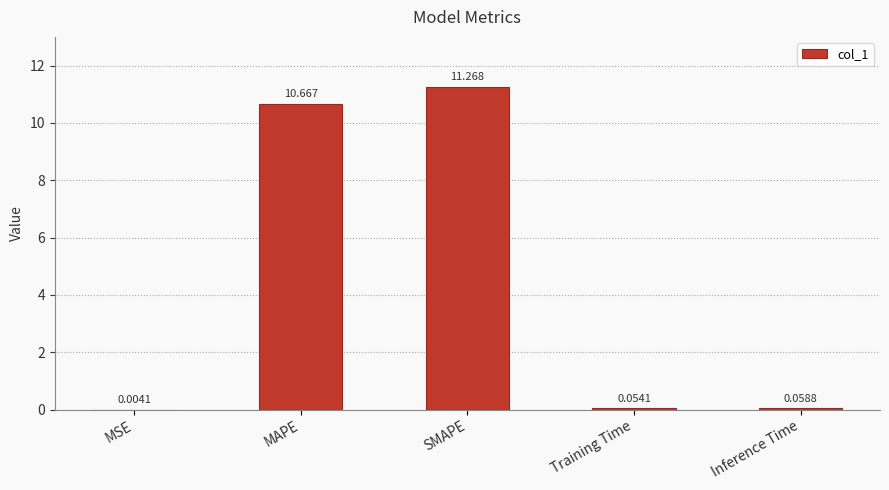

Where is the data nearest to the value 5?

Inference Time